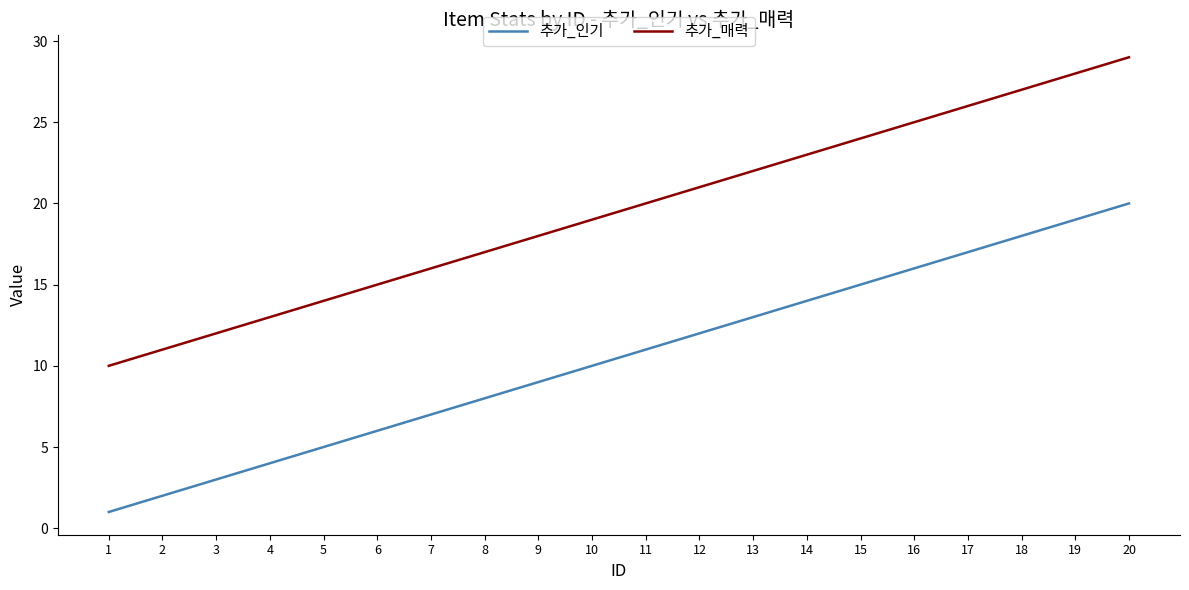

Is it true that 추가_인기 equals 13 at 13?

True